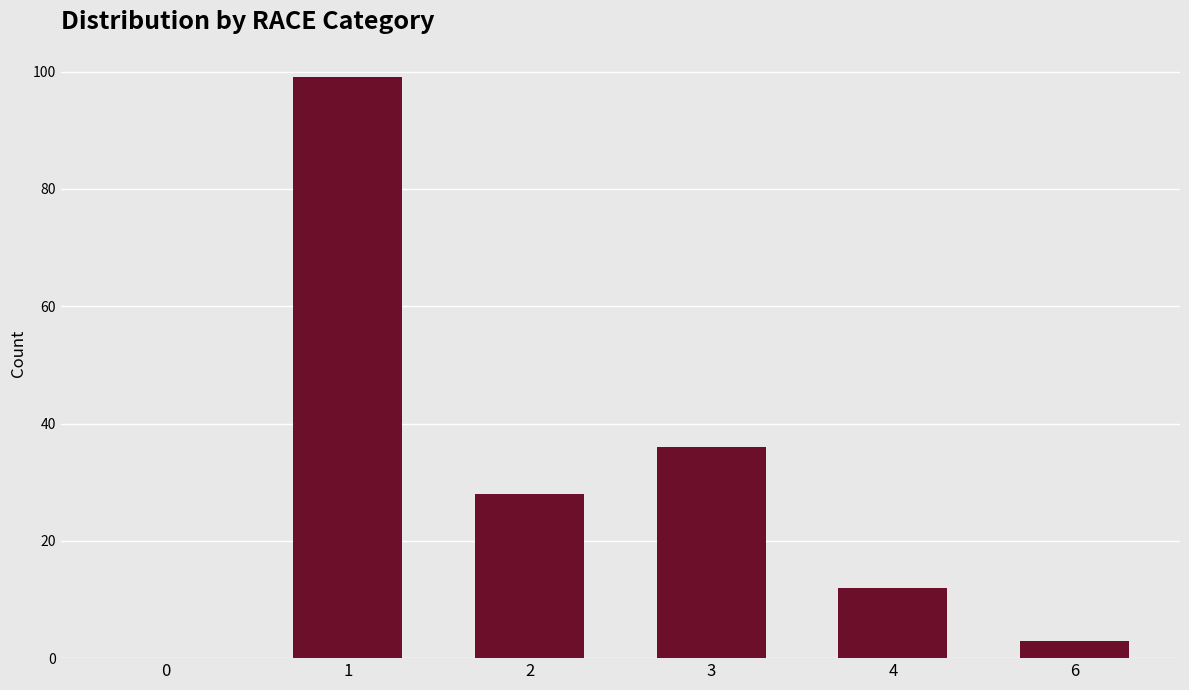

The chart shows a value of 0 at 0. True or false?

True